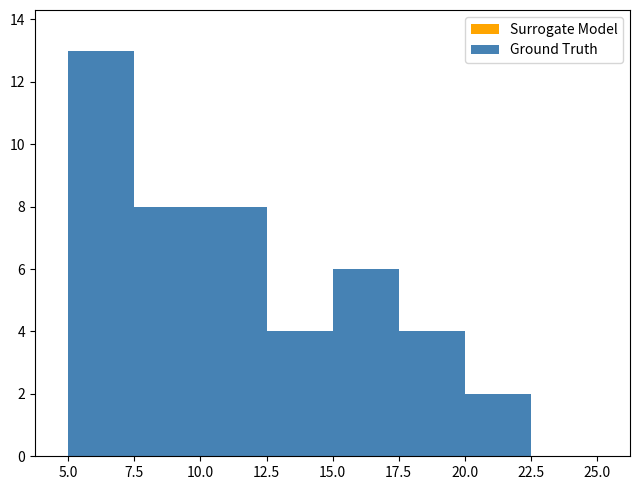

Does the chart contain any negative values?

No